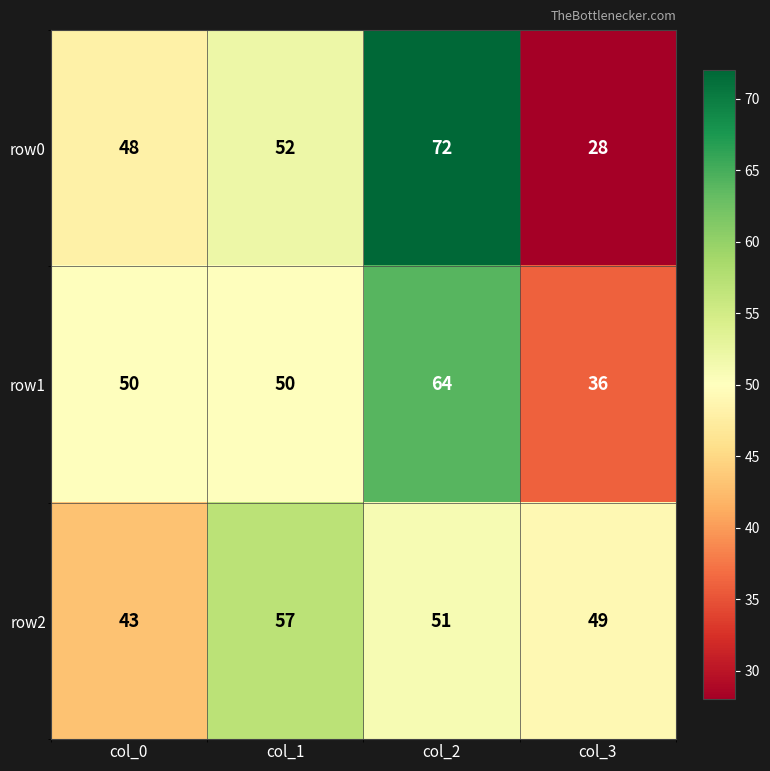

Which series has the largest range (max minus min)?

row0